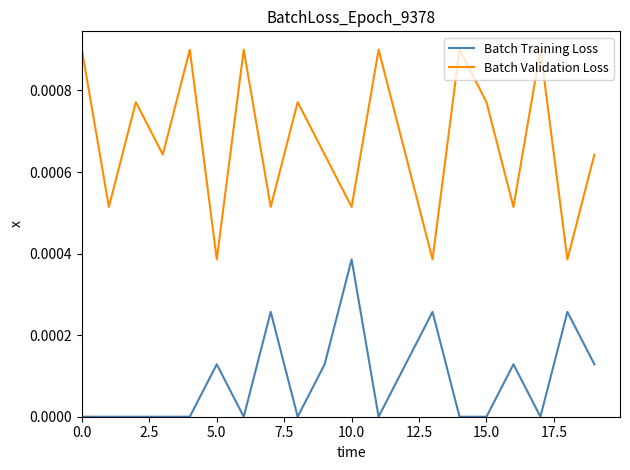

What are all the series names shown in the legend?

Batch Training Loss, Batch Validation Loss